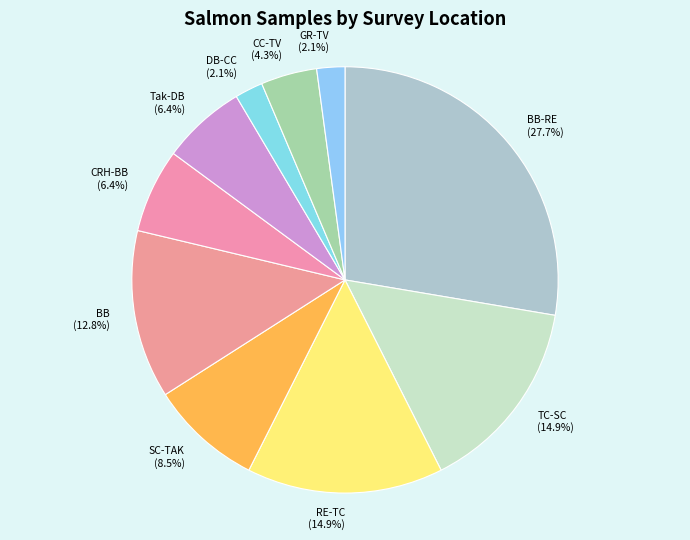

To the nearest percent, what is the average slice percentage?

10%